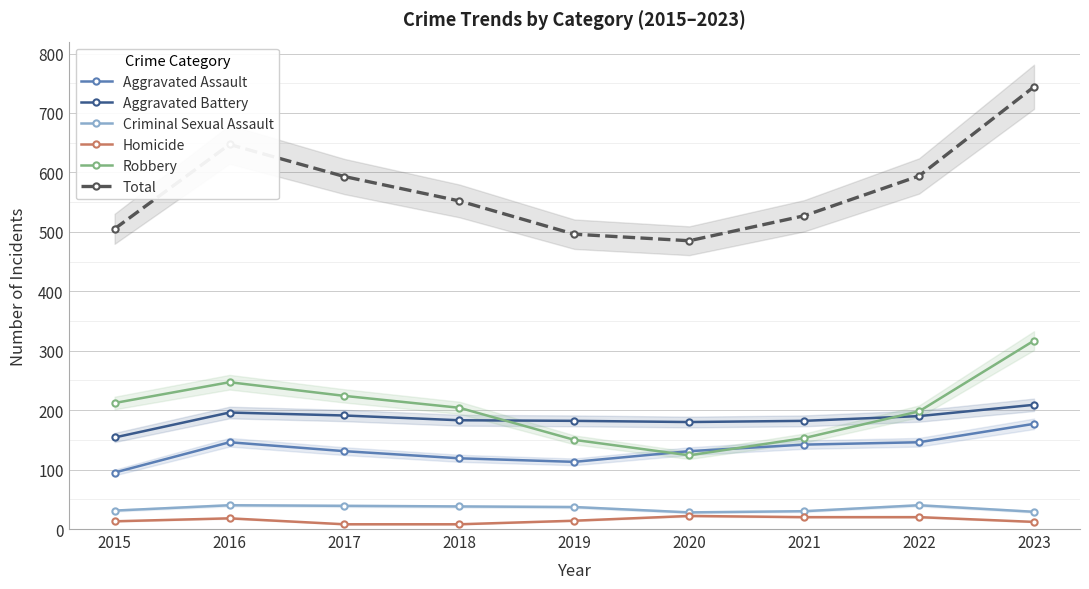

What is the sum of the Criminal Sexual Assault values at 2023 and 2022?

69